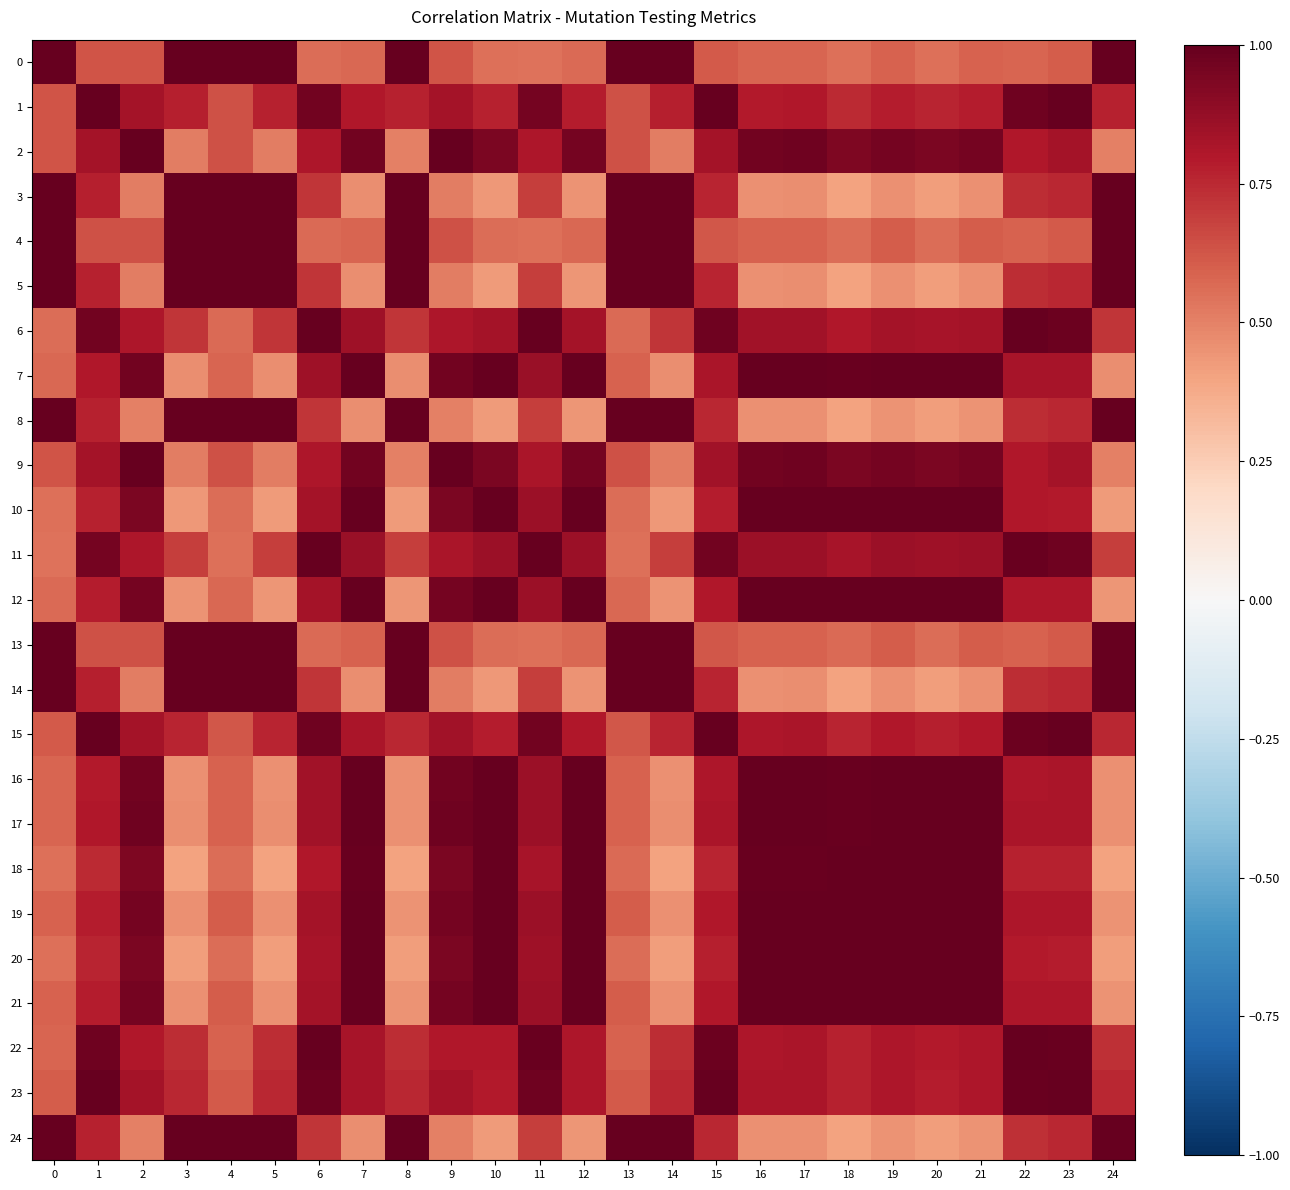

How many distinct data groups are displayed?

25